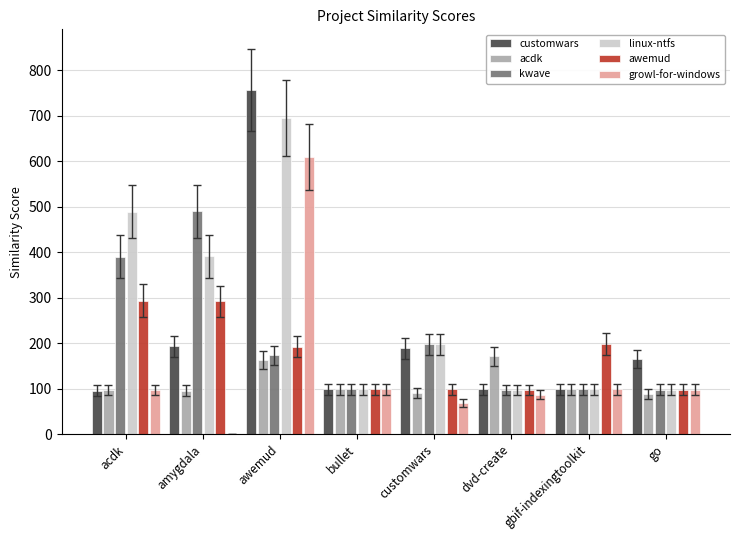

At which label is customwars closest to 426?

amygdala